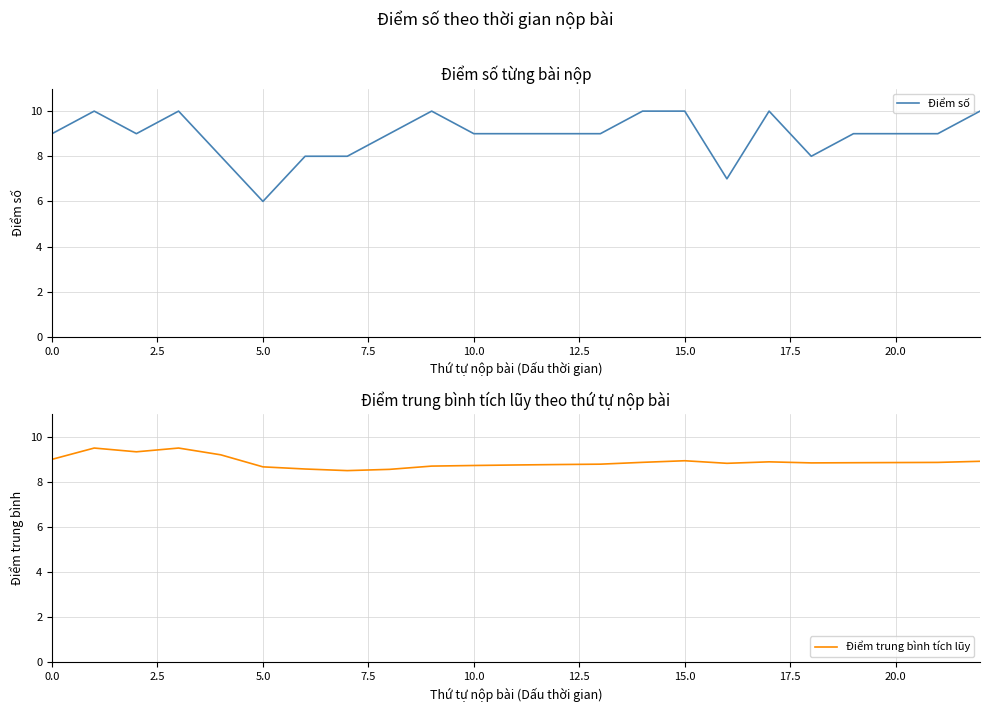

What is the minimum value for Điểm số?

6